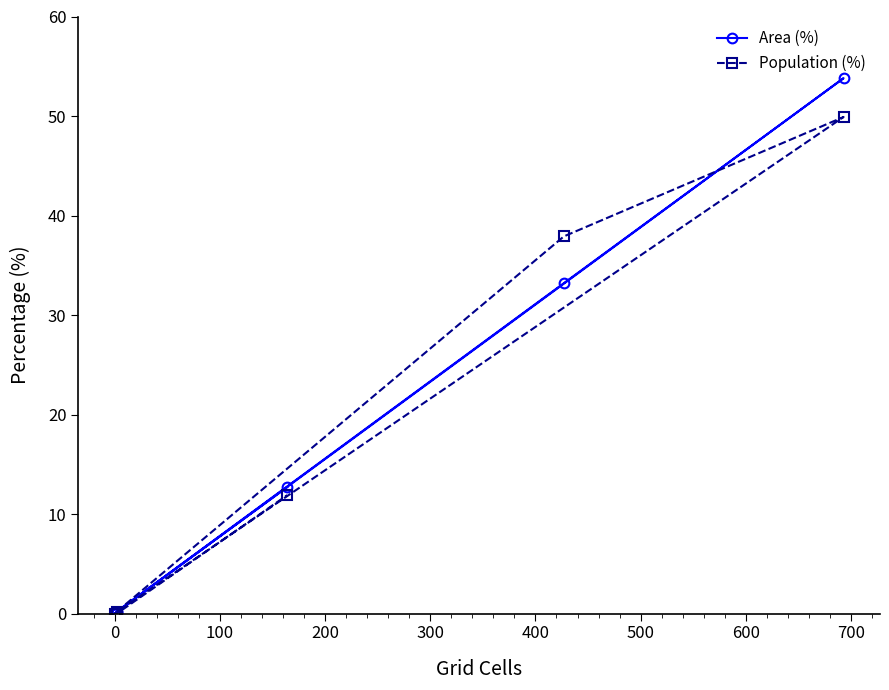

At 200, list the series in order from largest to smallest.

Area (%), Population (%)